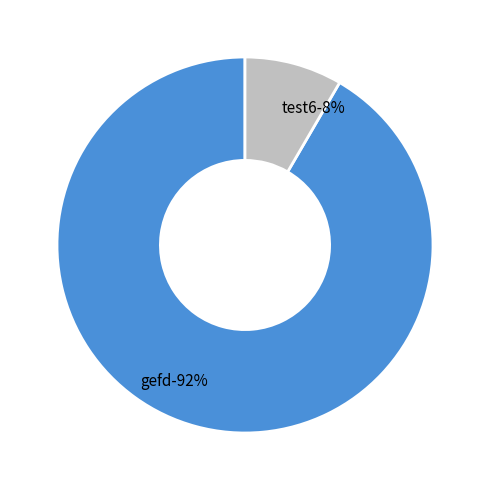

What is the smallest slice in the pie chart?

test6